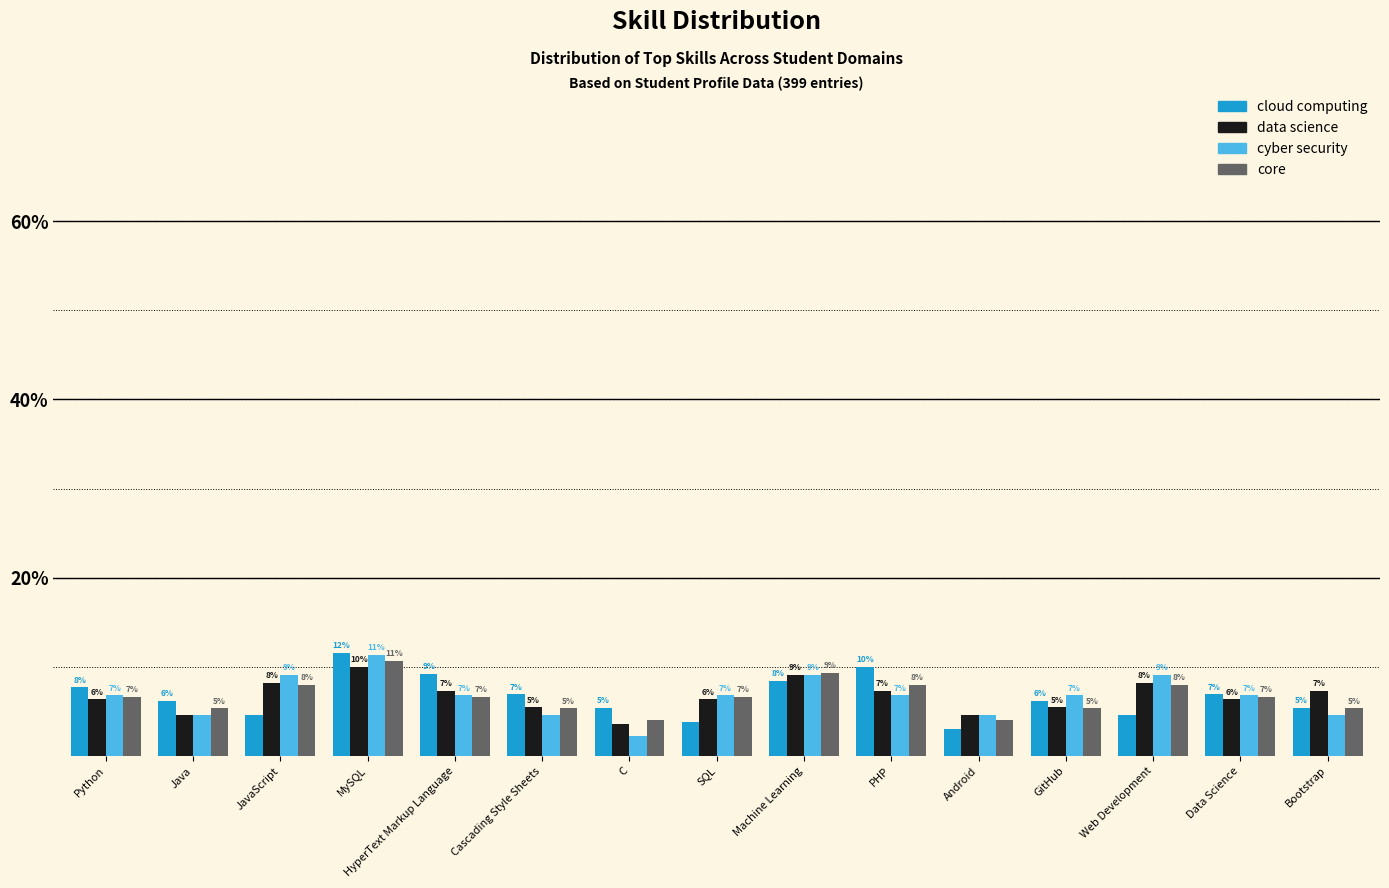

Reading right to left, what are all the values shown in this chart?

cloud computing: 5.4	6.9	4.6	6.2	3.1	10.0	8.5	3.8	5.4	6.9	9.2	11.5	4.6	6.2	7.7
data science: 7.3	6.4	8.2	5.5	4.5	7.3	9.1	6.4	3.6	5.5	7.3	10.0	8.2	4.5	6.4
cyber security: 4.5	6.8	9.1	6.8	4.5	6.8	9.1	6.8	2.3	4.5	6.8	11.4	9.1	4.5	6.8
core: 5.3	6.7	8.0	5.3	4.0	8.0	9.3	6.7	4.0	5.3	6.7	10.7	8.0	5.3	6.7